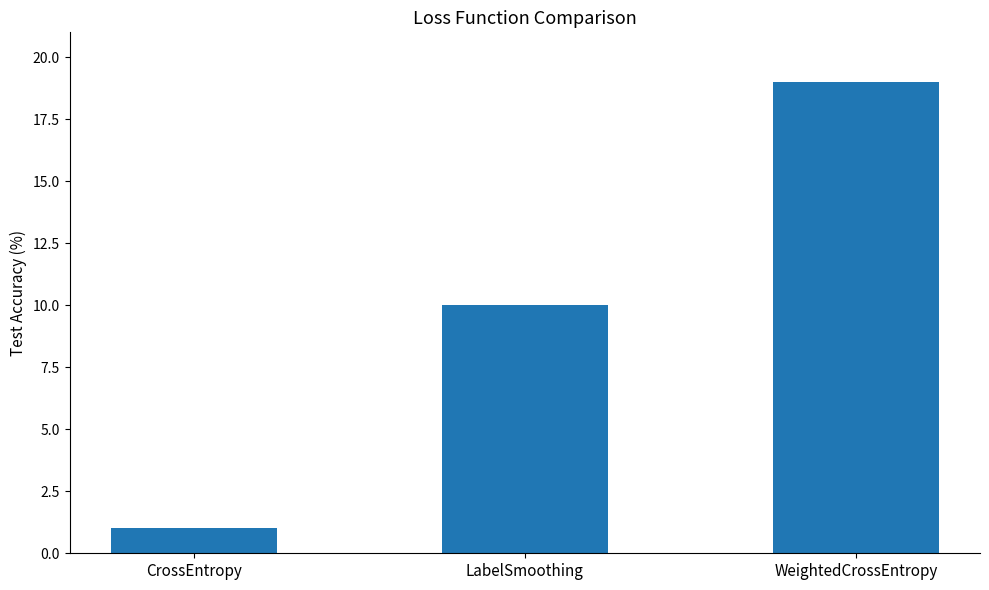

Which category has the lowest value across all series?

CrossEntropy